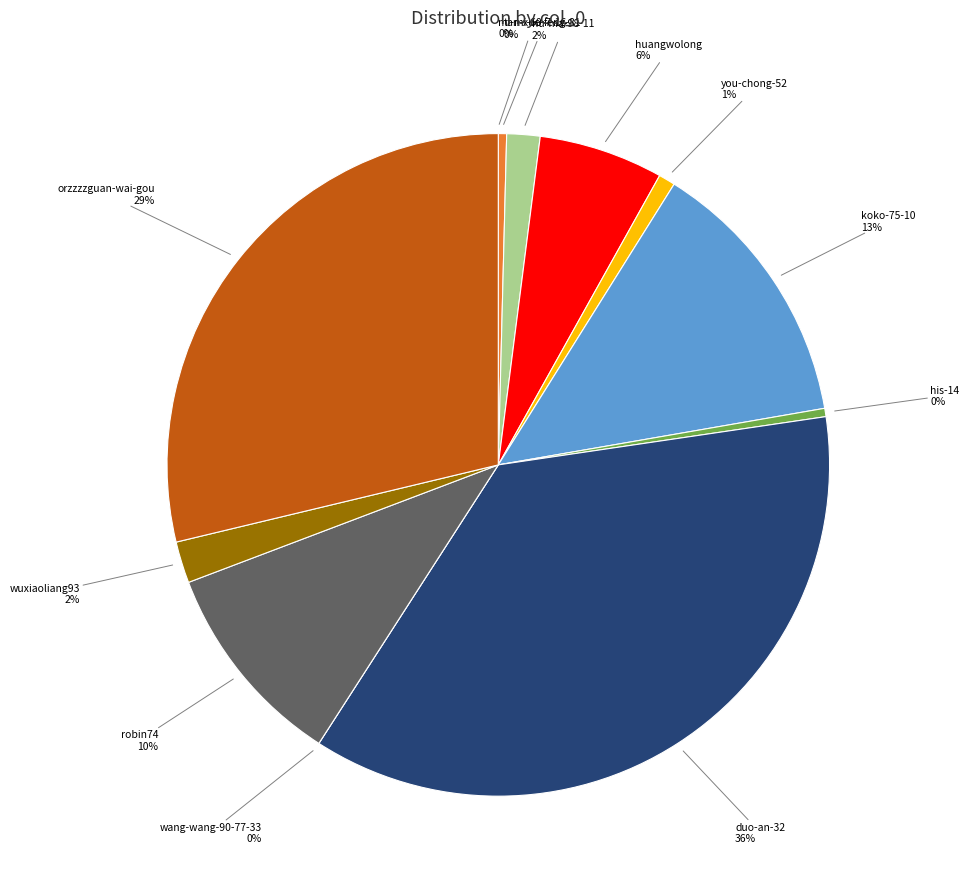

What percentage is NOT represented by hu-ma-98-11?

98.4%